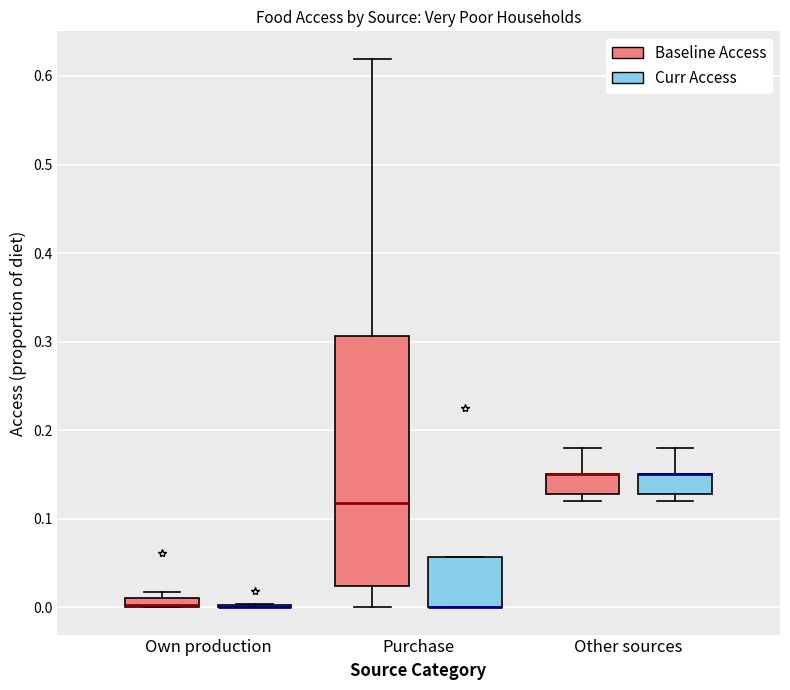

Where is the lower edge of the box for Purchase (Baseline Access) on the y-axis? The values are not printed on the chart, so give them approximately, as read against the axis.

0.02